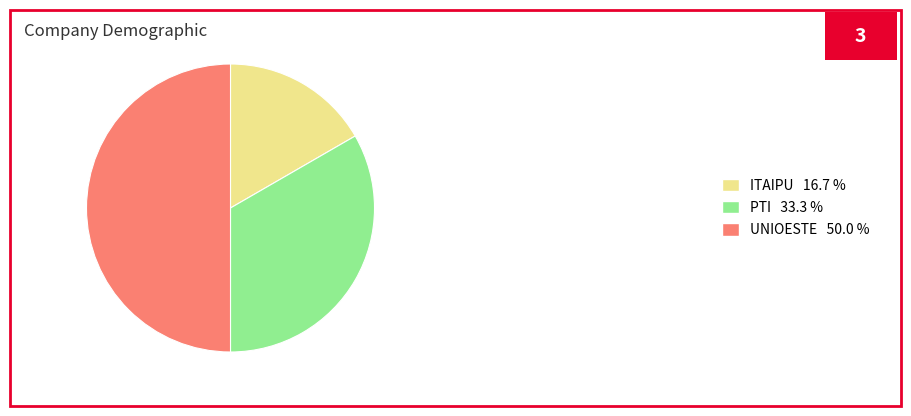

Is it true that ITAIPU is 17% of the pie?

True